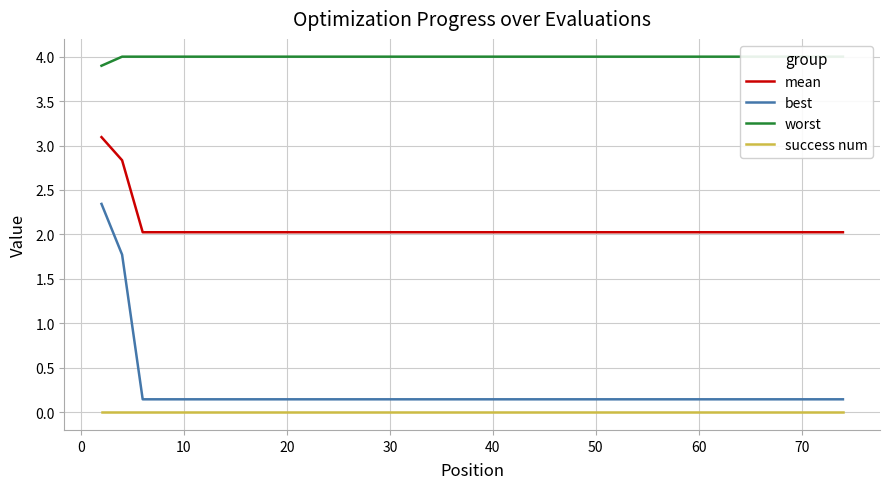

Which series has the largest range (max minus min)?

best